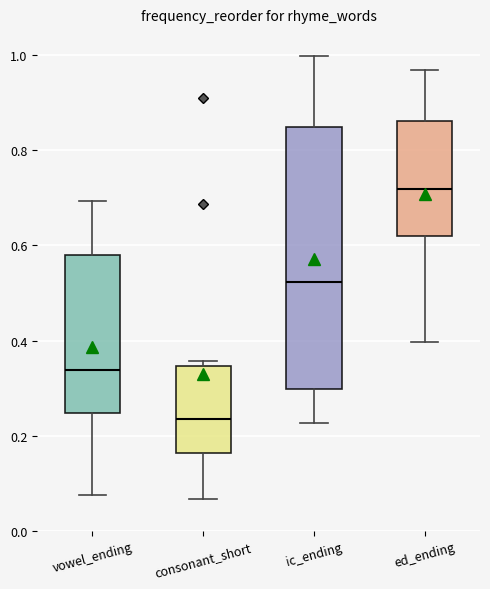

Reading left to right, read every box against the y-axis: the position of its median line, the range the box covers, and the ends of its whiskers. The values are not printed on the chart, so give them approximately, as read against the axis.

vowel_ending: median 0.34, box 0.24 to 0.58, whiskers 0.08 to 0.70
consonant_short: median 0.24, box 0.16 to 0.34, whiskers 0.06 to 0.36
ic_ending: median 0.52, box 0.30 to 0.84, whiskers 0.22 to 1.00
ed_ending: median 0.72, box 0.62 to 0.86, whiskers 0.40 to 0.96